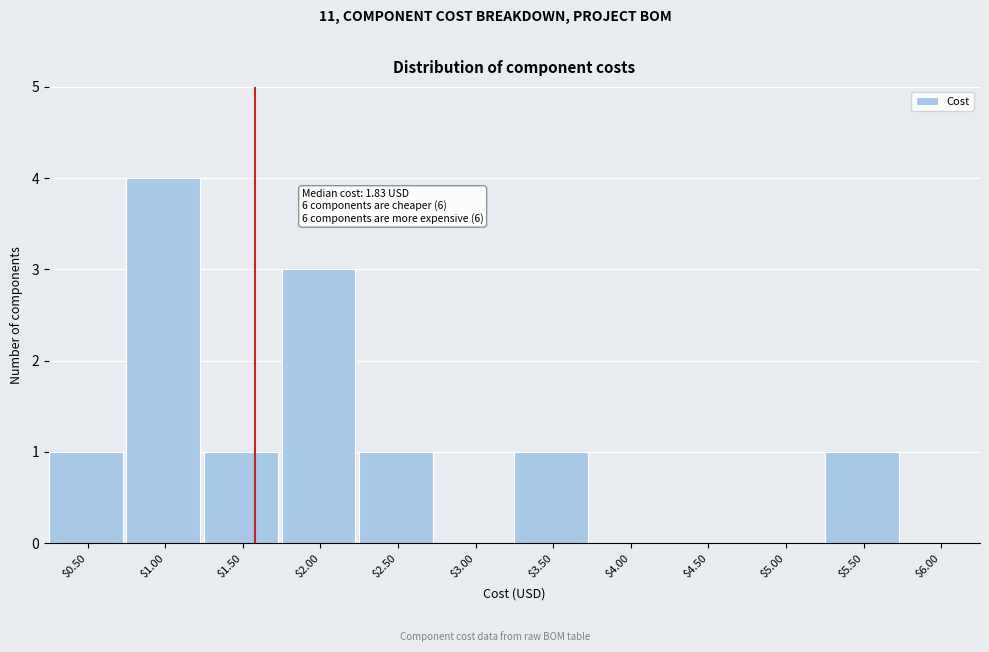

The value at $5.00 is 0. True or false?

True